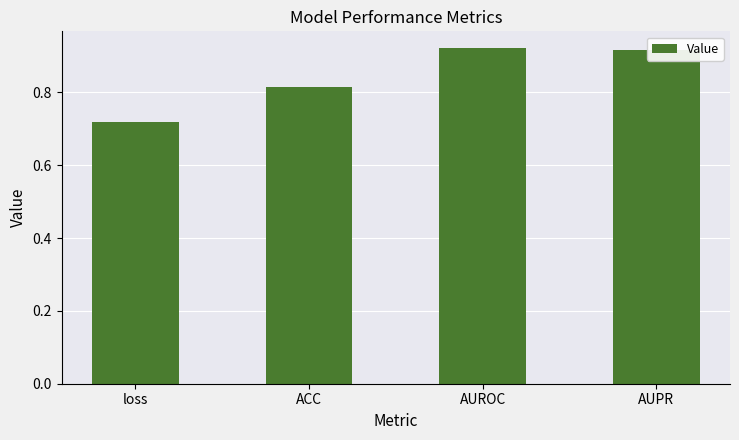

What is the sum of all values?

3.4